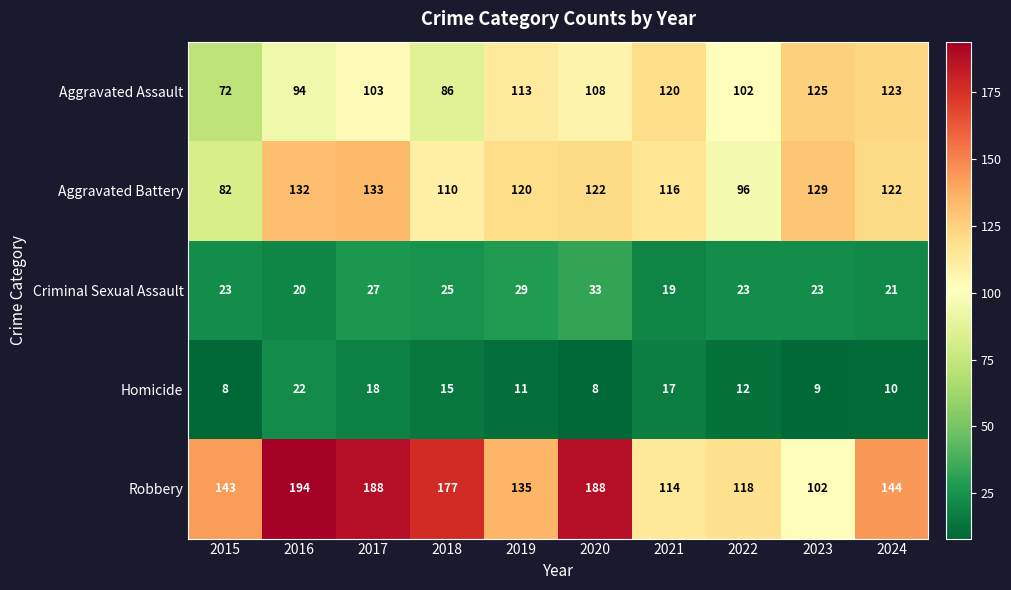

What is the highest value of the Aggravated Assault series?

125